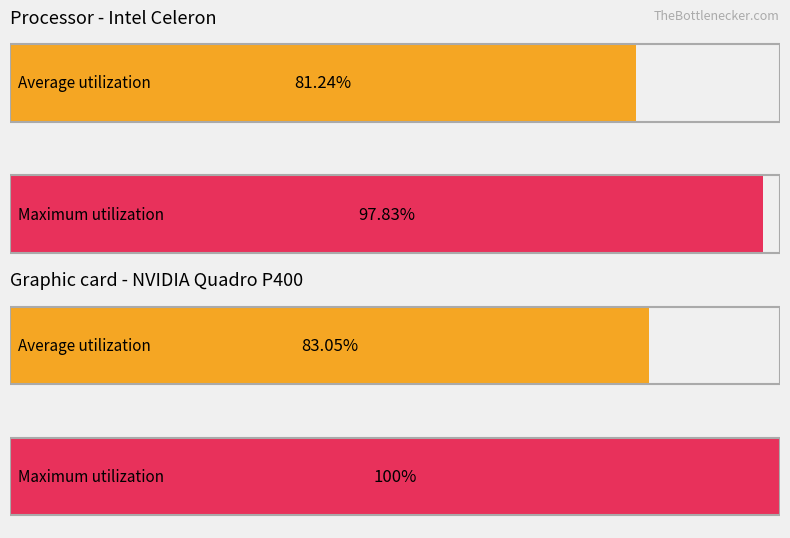

At which category is the sum across all series the highest?

1